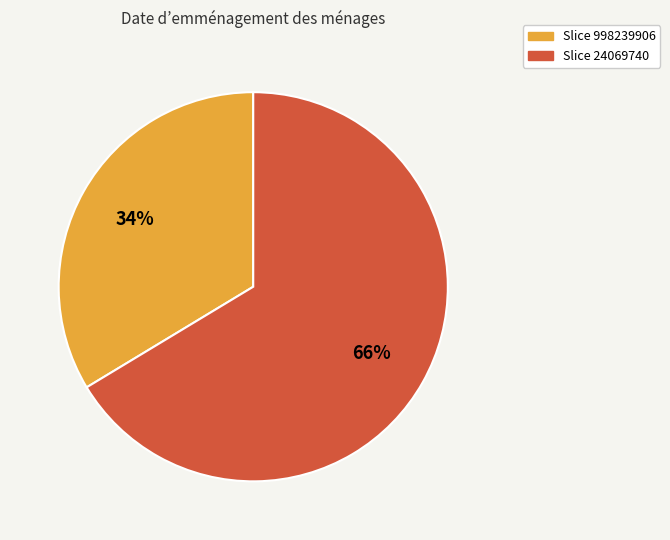

Does any single category account for the majority?

Yes